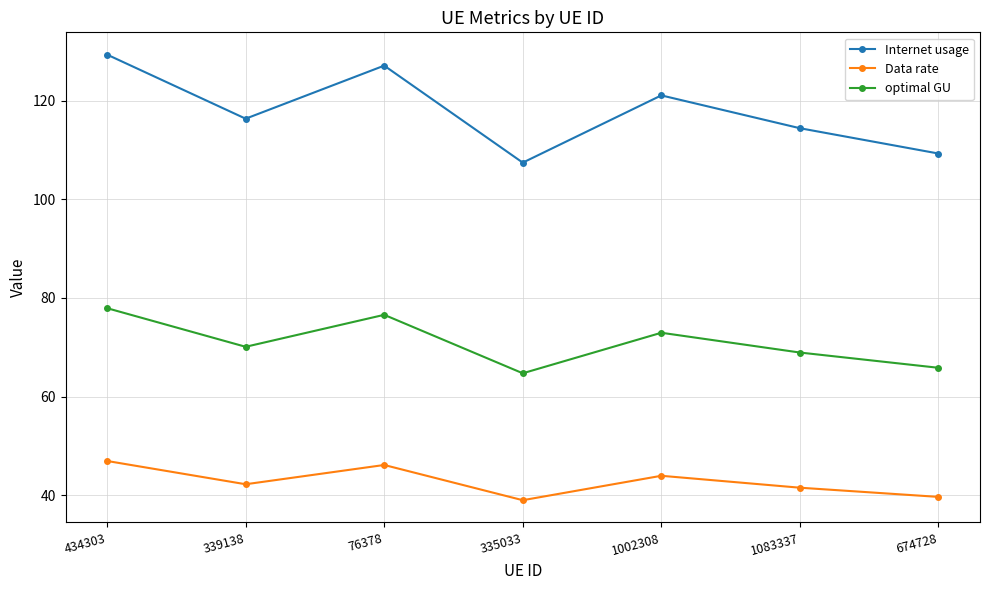

Reading right to left, list all the values displayed in this chart.

Internet usage: 109.3	114.4	121.0	107.4	127.1	116.3	129.3
Data rate: 39.7	41.5	44.0	39.0	46.1	42.2	47.0
optimal GU: 65.8	68.9	72.9	64.7	76.6	70.1	77.9